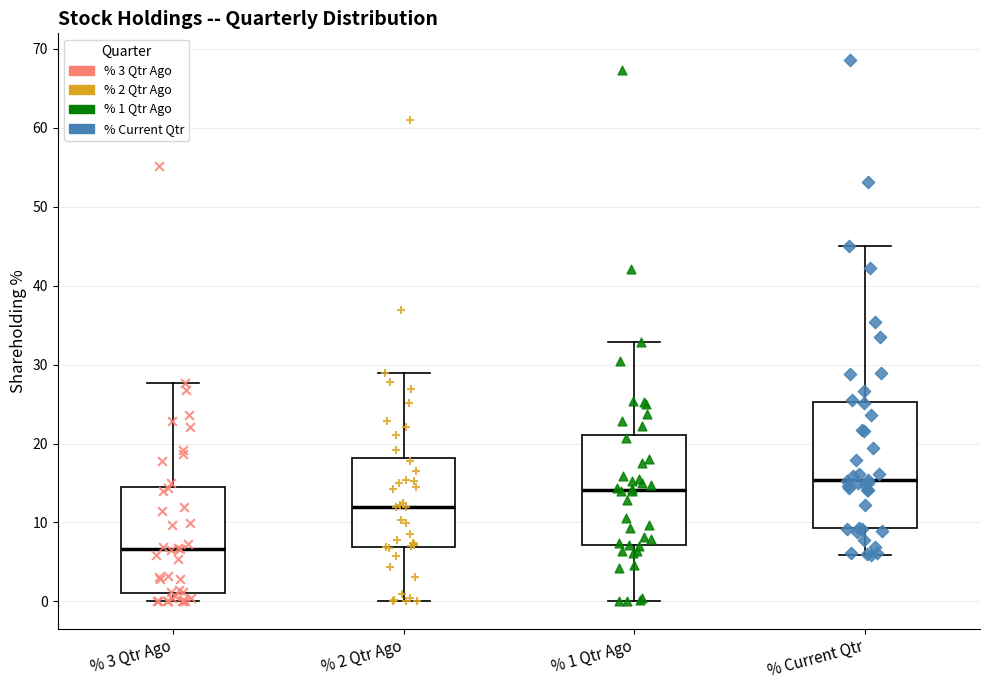

Where is the upper edge of the box for % 2 Qtr Ago on the y-axis? The values are not printed on the chart, so give them approximately, as read against the axis.

18